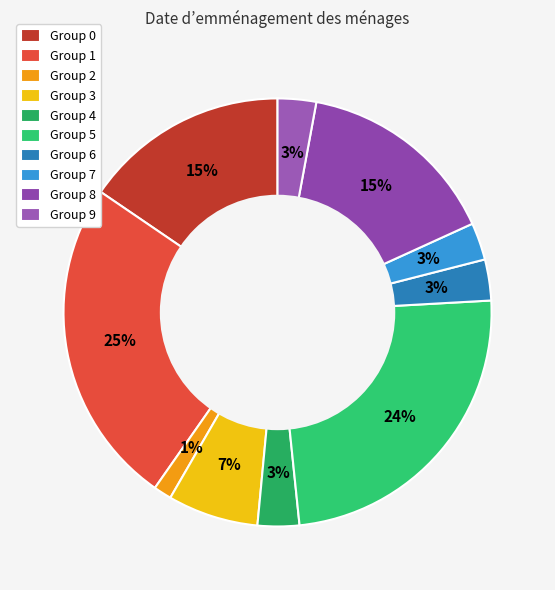

How many segments does this pie chart have?

10